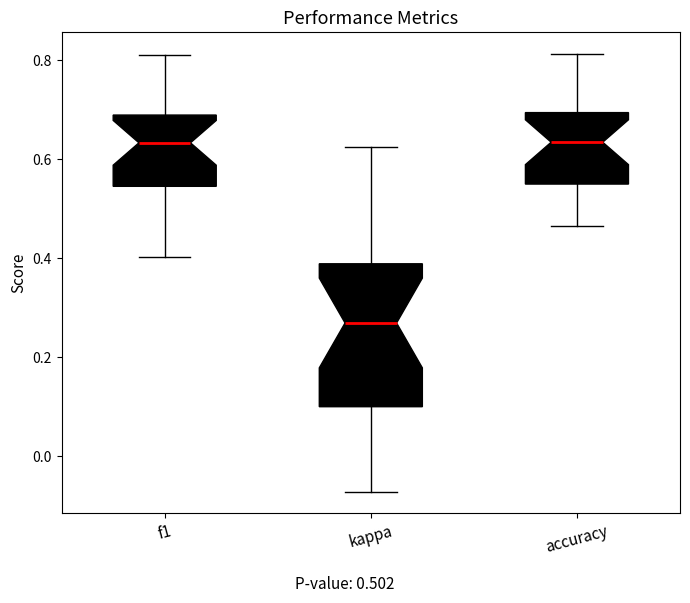

Where does the median line of the box for f1 sit on the y-axis? The values are not printed on the chart, so give them approximately, as read against the axis.

0.64